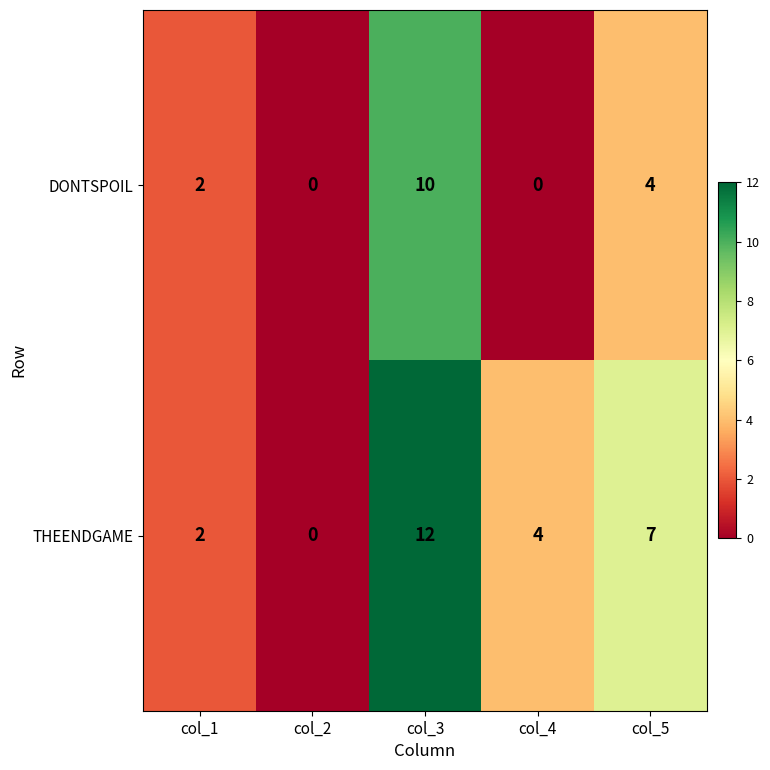

How many values in DONTSPOIL are above zero?

3